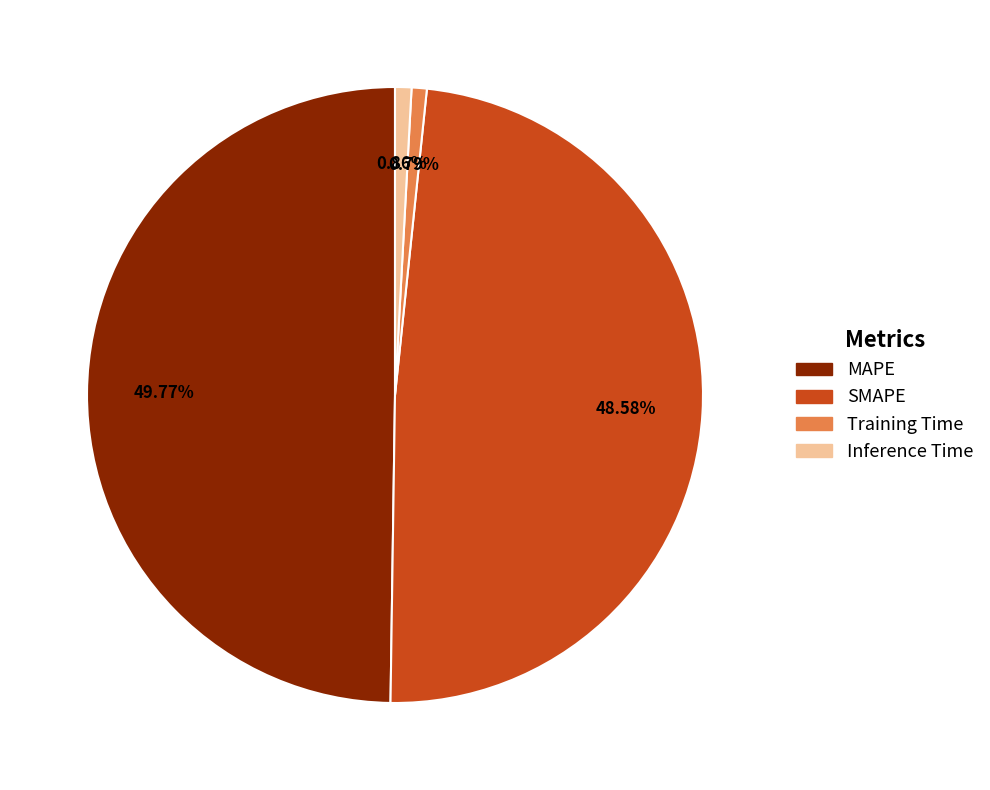

Which slice is the largest?

MAPE